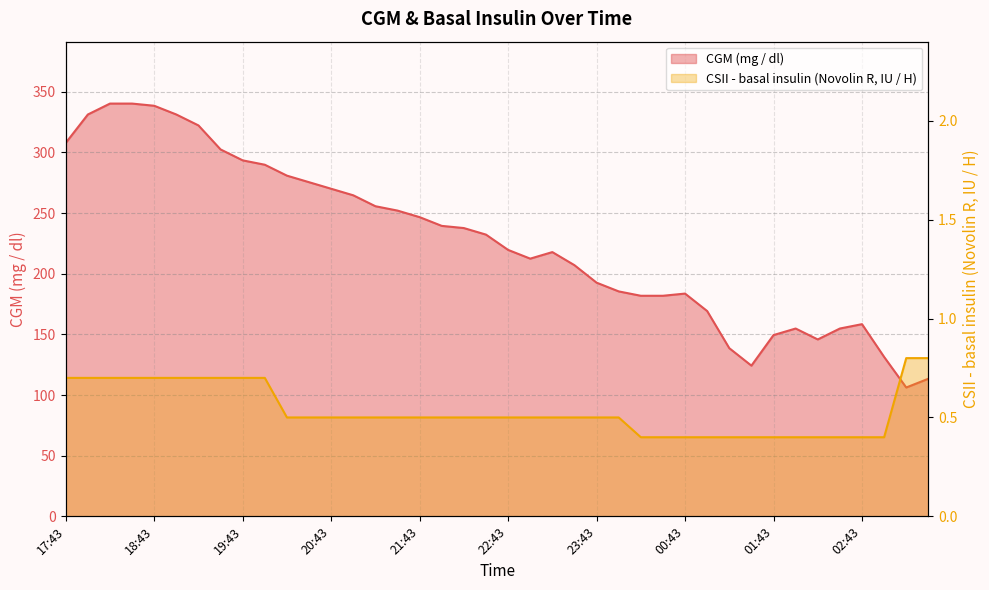

What is the spread (max minus min) of values at 01:13?

138.2